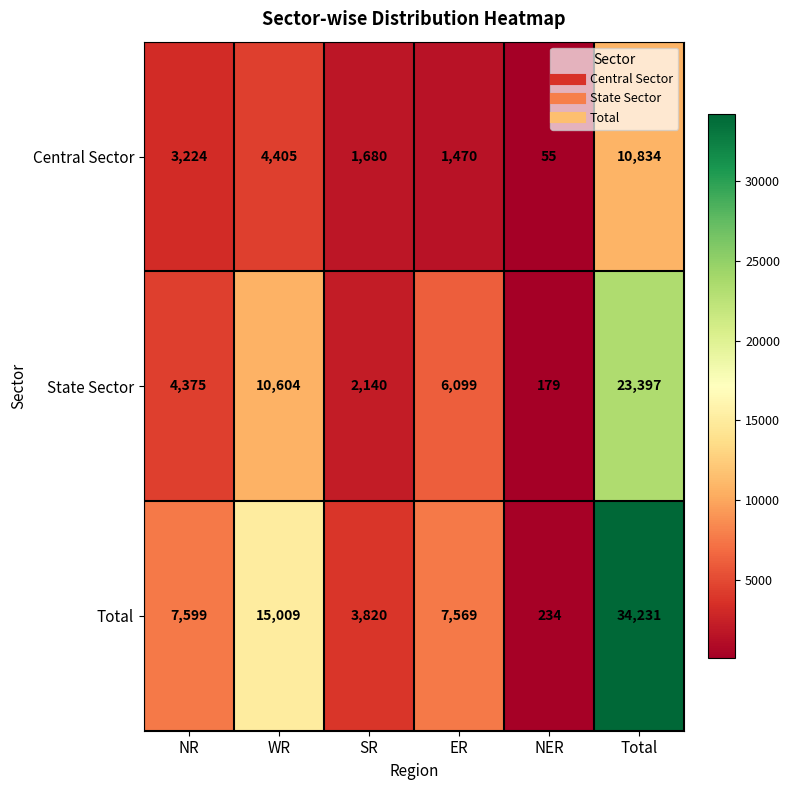

What is the spread (max minus min) of values at NER?

179